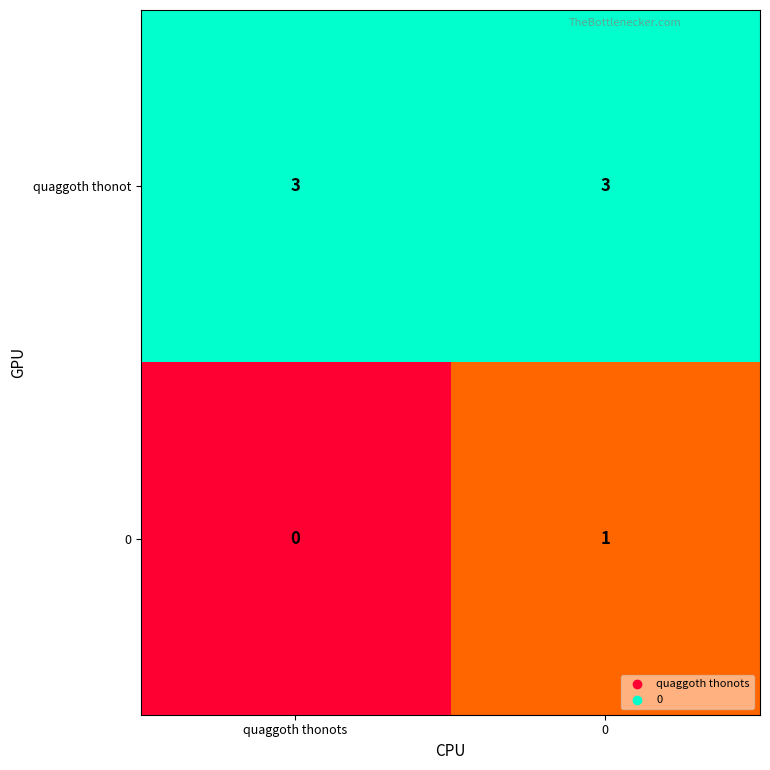

Reading left to right, what are all the values shown in this chart?

quaggoth thonot: 3	3
0: 0	1